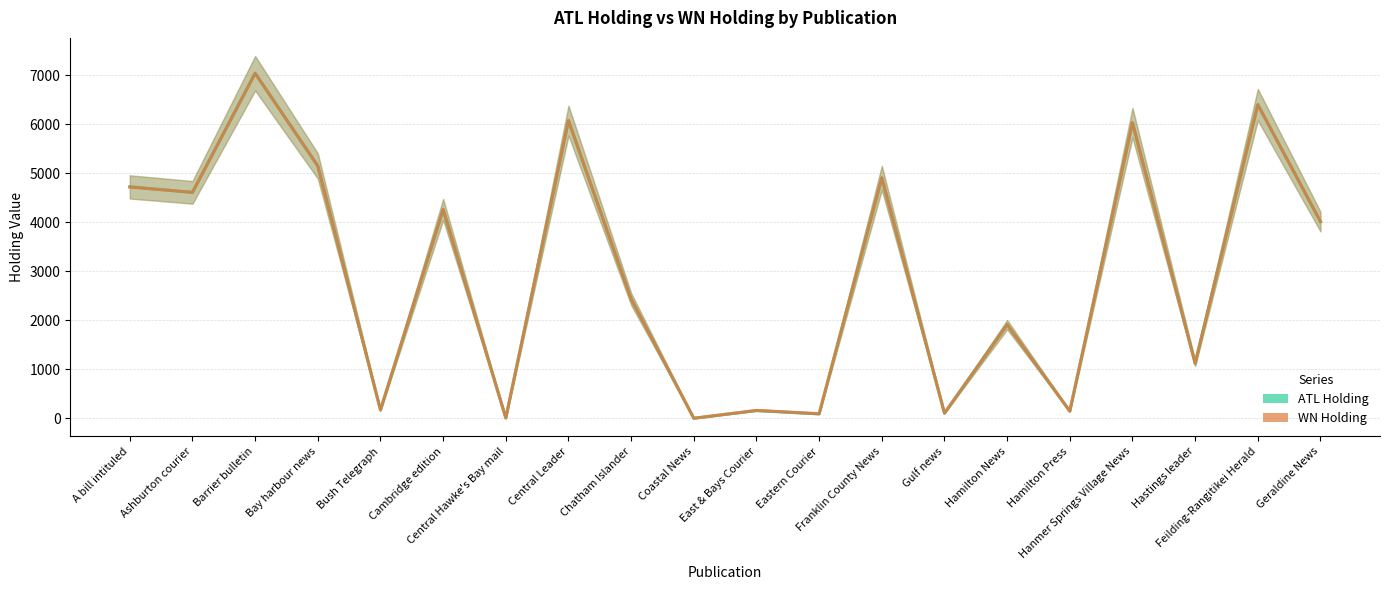

Rank the series by their maximum value, from lowest to highest.

WN Holding, ATL Holding